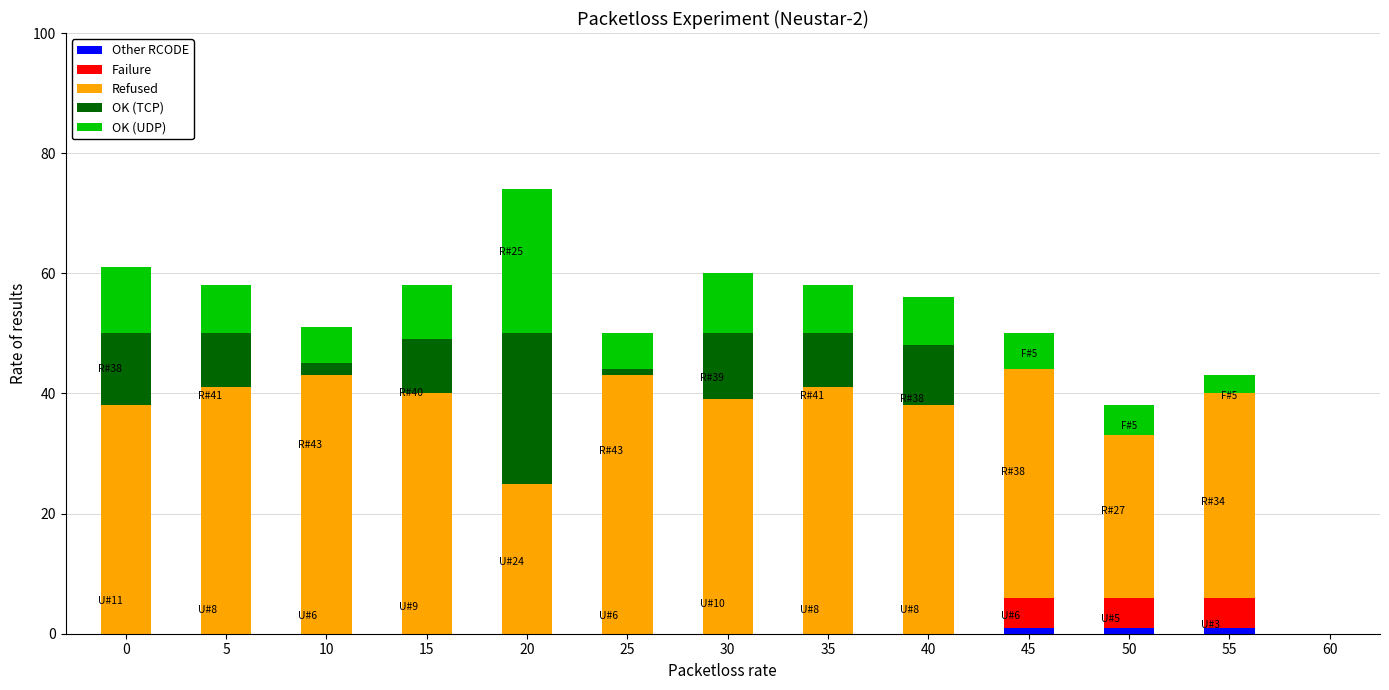

True or false: Other RCODE has a value of 0 at 20.

True